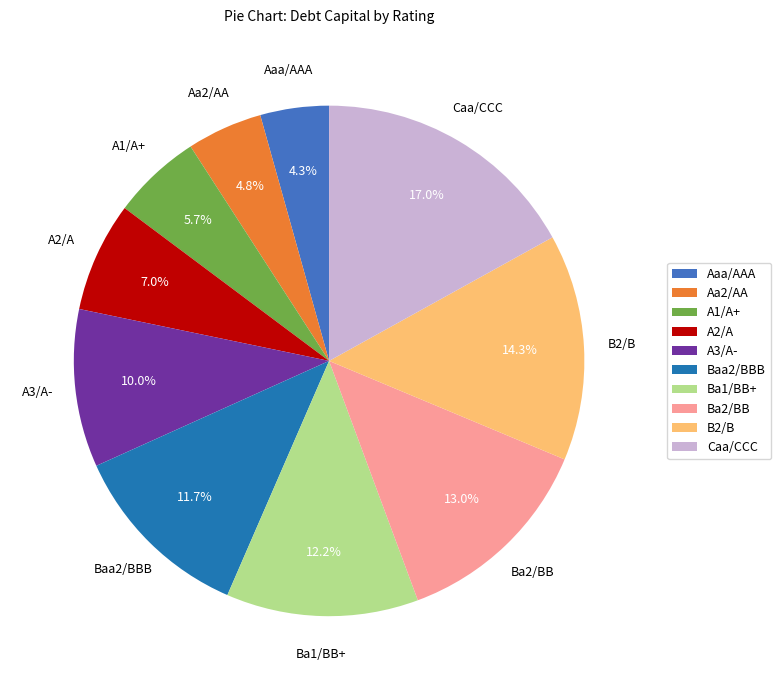

How many segments does this pie chart have?

10